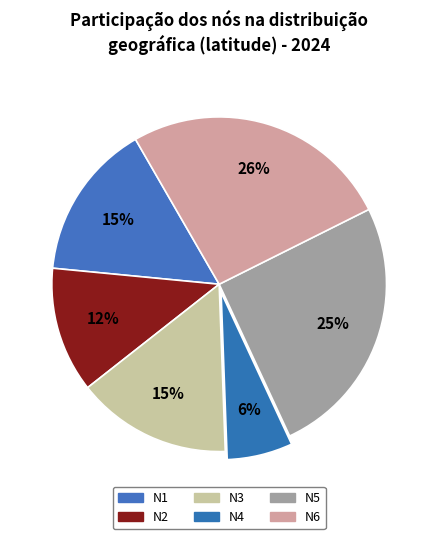

Does N1 account for over 50% of the chart?

No